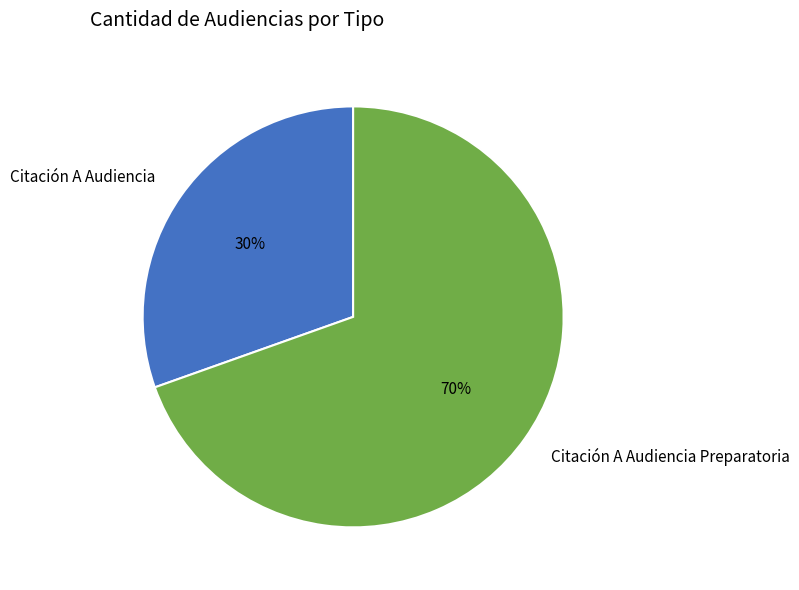

How many slices are in this pie chart?

2